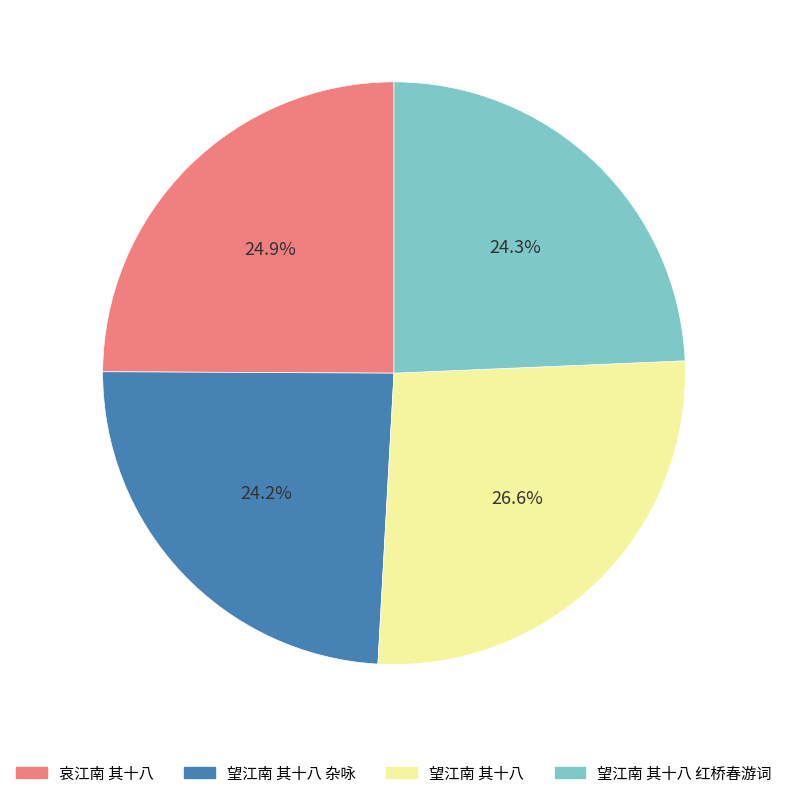

How much of the chart is everything except 望江南 其十八?

73.4%